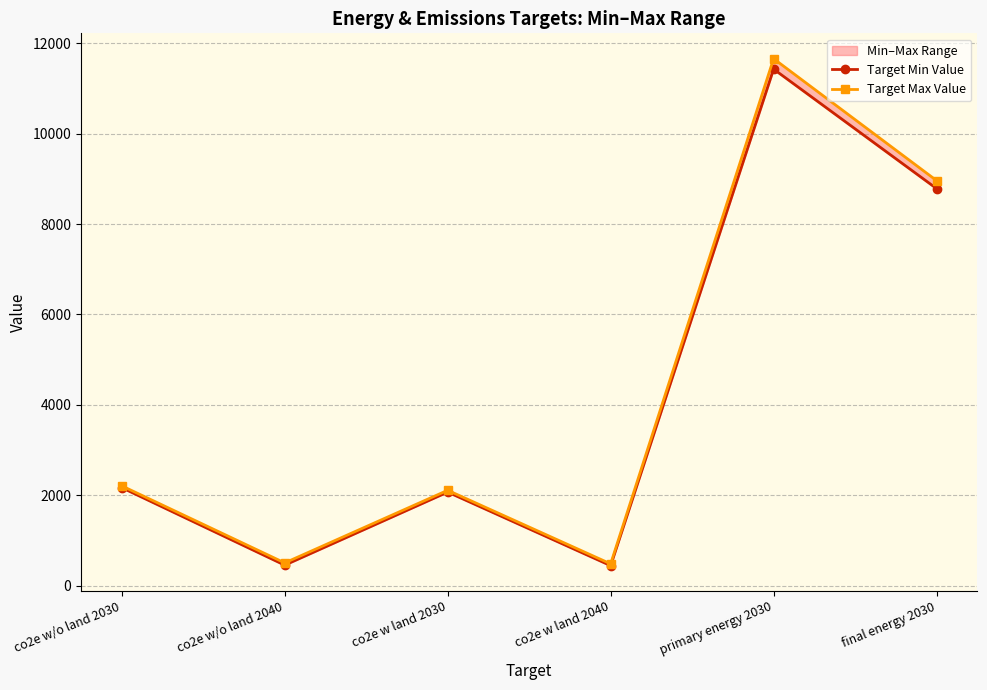

How many interior local valleys does the Target Max Value series have?

2